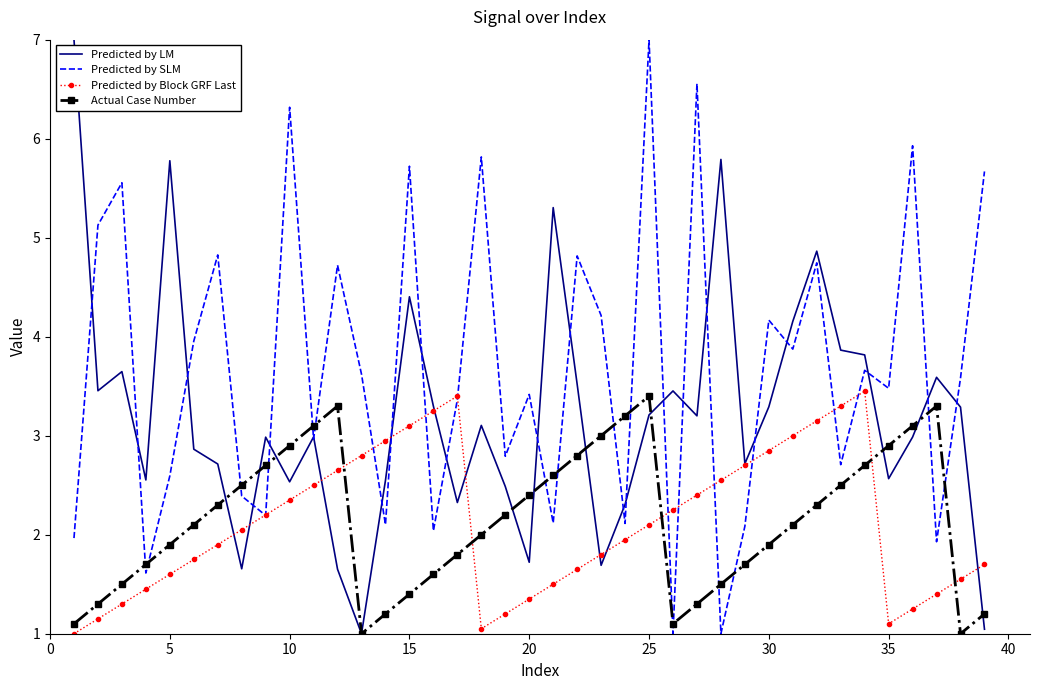

Which series has the largest total across all categories?

Predicted by SLM